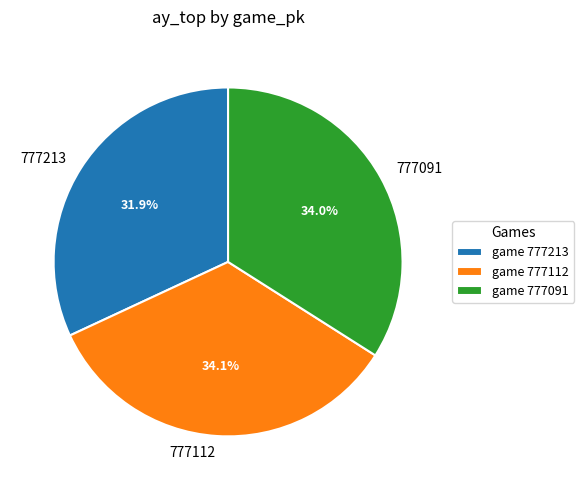

To the nearest percent, what is the difference between the 777112 and 777213 slice percentages?

2%